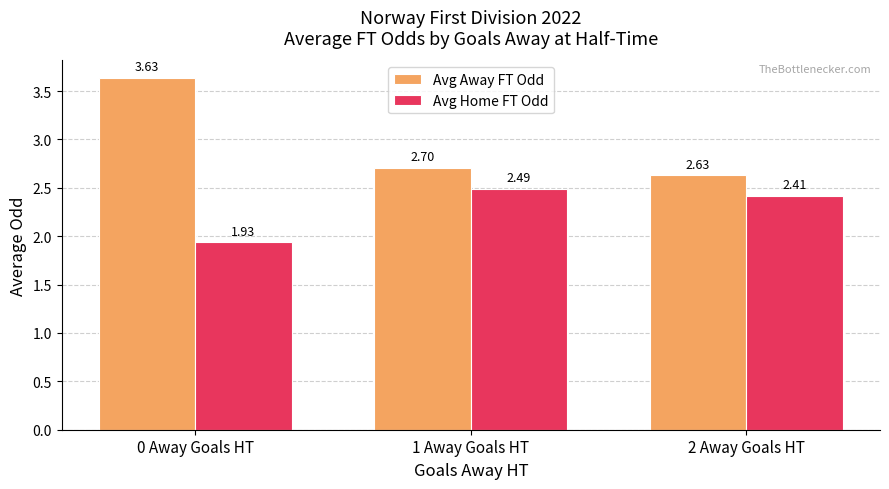

What is the sum of the Avg Home FT Odd values at 2 Away Goals HT and 0 Away Goals HT?

4.3